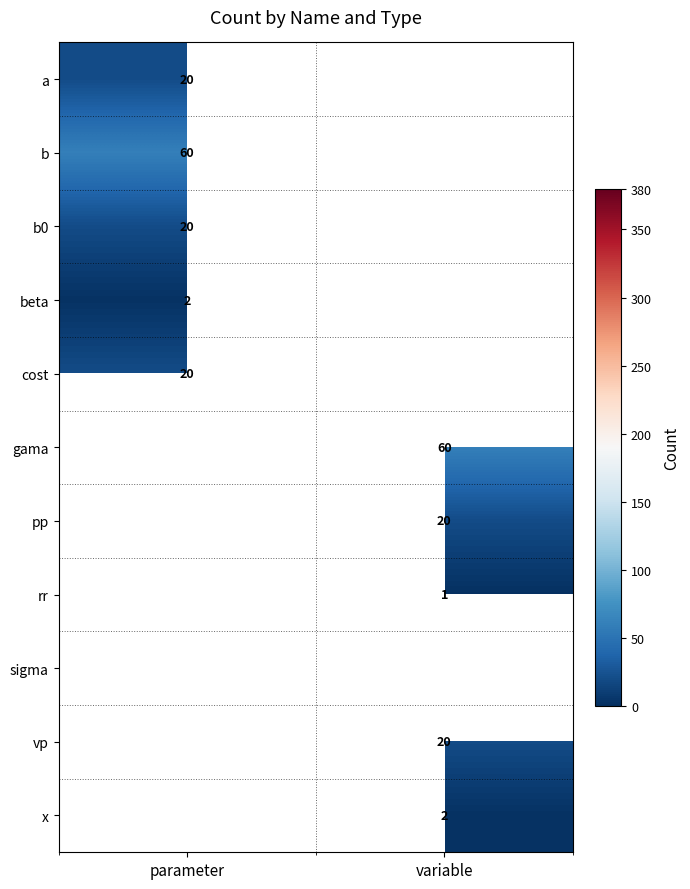

Which category has the lowest value across all series?

variable